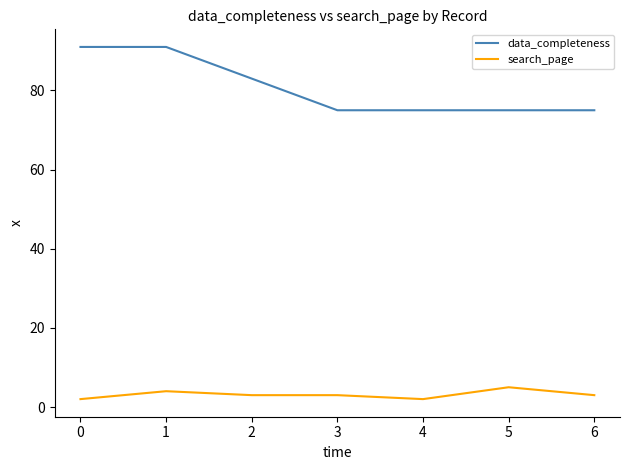

List the series in order of their overall mean, lowest first.

search_page, data_completeness